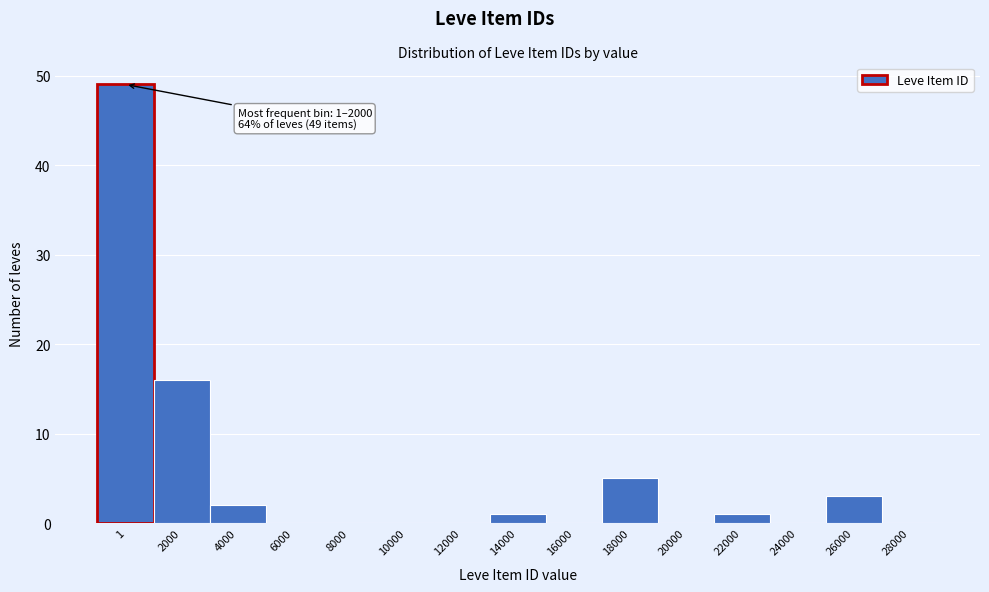

Reading right to left, what are all the values shown in this chart?

28000=0	26000=3	24000=0	22000=1	20000=0	18000=5	16000=0	14000=1	12000=0	10000=0	8000=0	6000=0	4000=2	2000=16	1=49